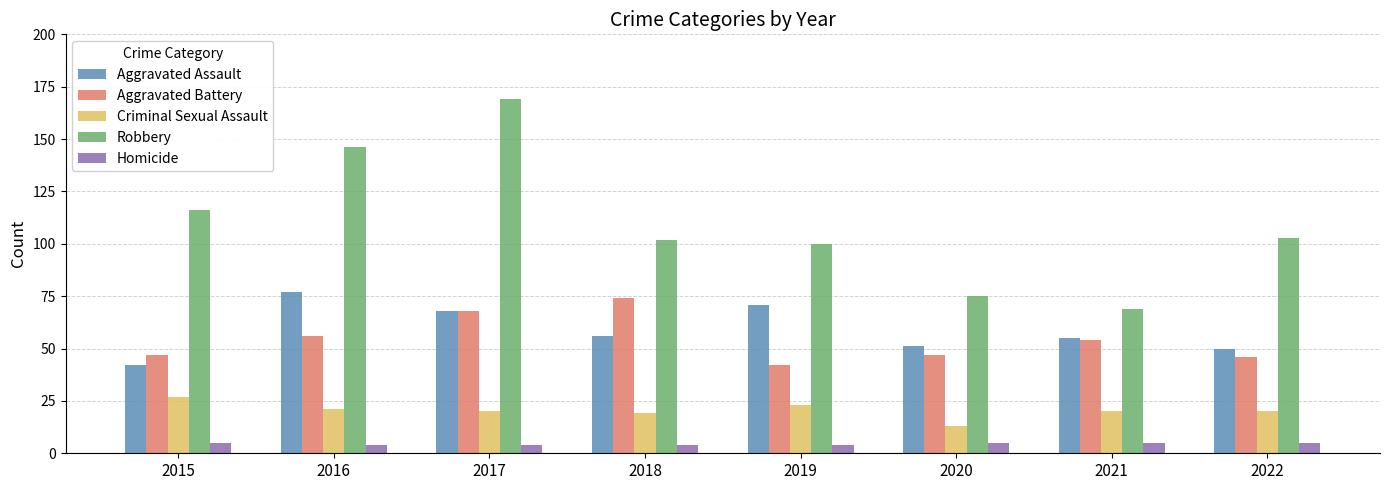

At which category does the chart reach its peak across all series?

2017